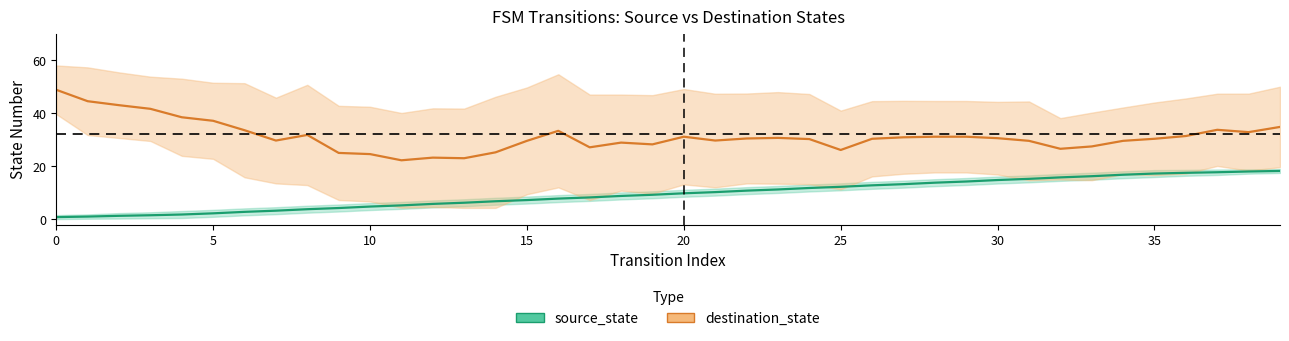

Which series has the largest range (max minus min)?

destination_state